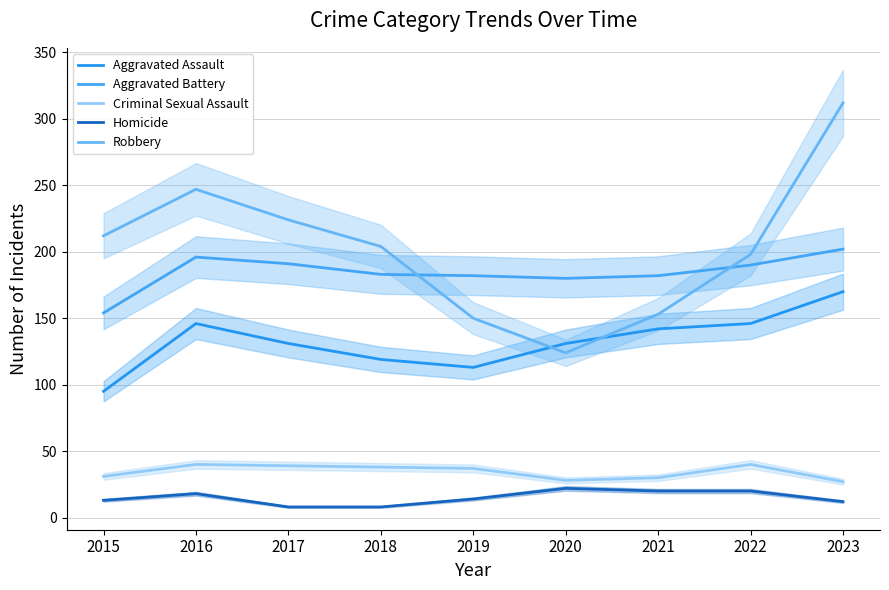

What are all the series names shown in the legend?

Aggravated Assault, Aggravated Battery, Criminal Sexual Assault, Homicide, Robbery